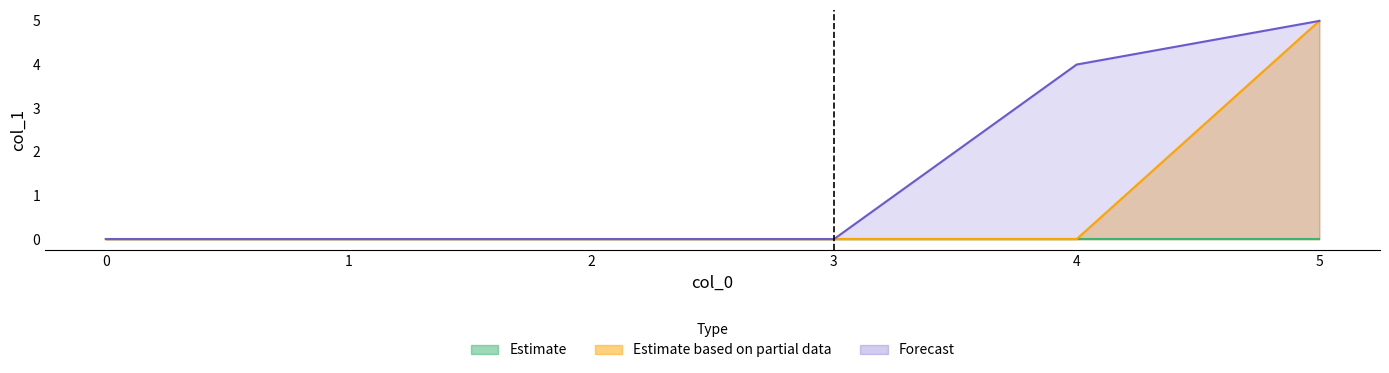

Which series has the largest range (max minus min)?

Estimate based on partial data